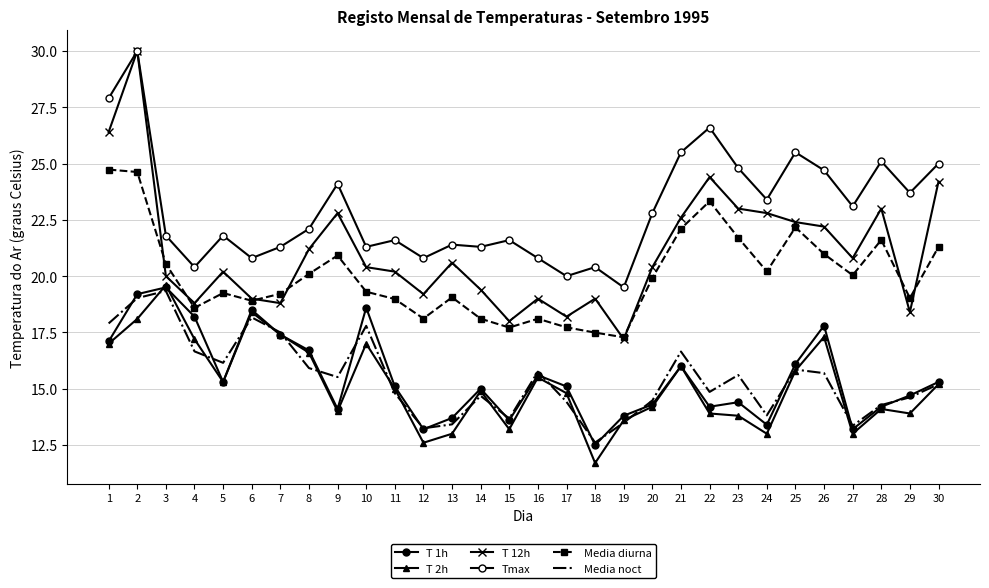

Which label corresponds to the smallest value in the chart?

18